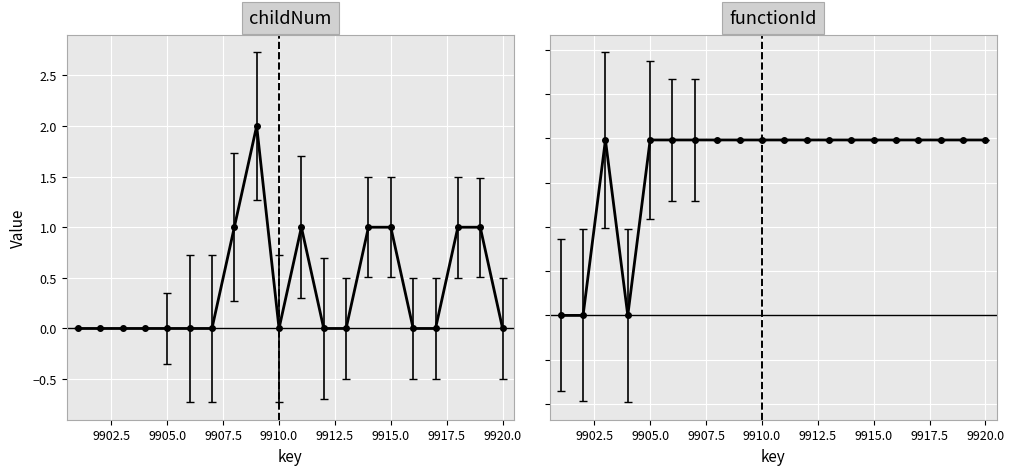

Does the chart display data point markers on the line(s)?

Yes